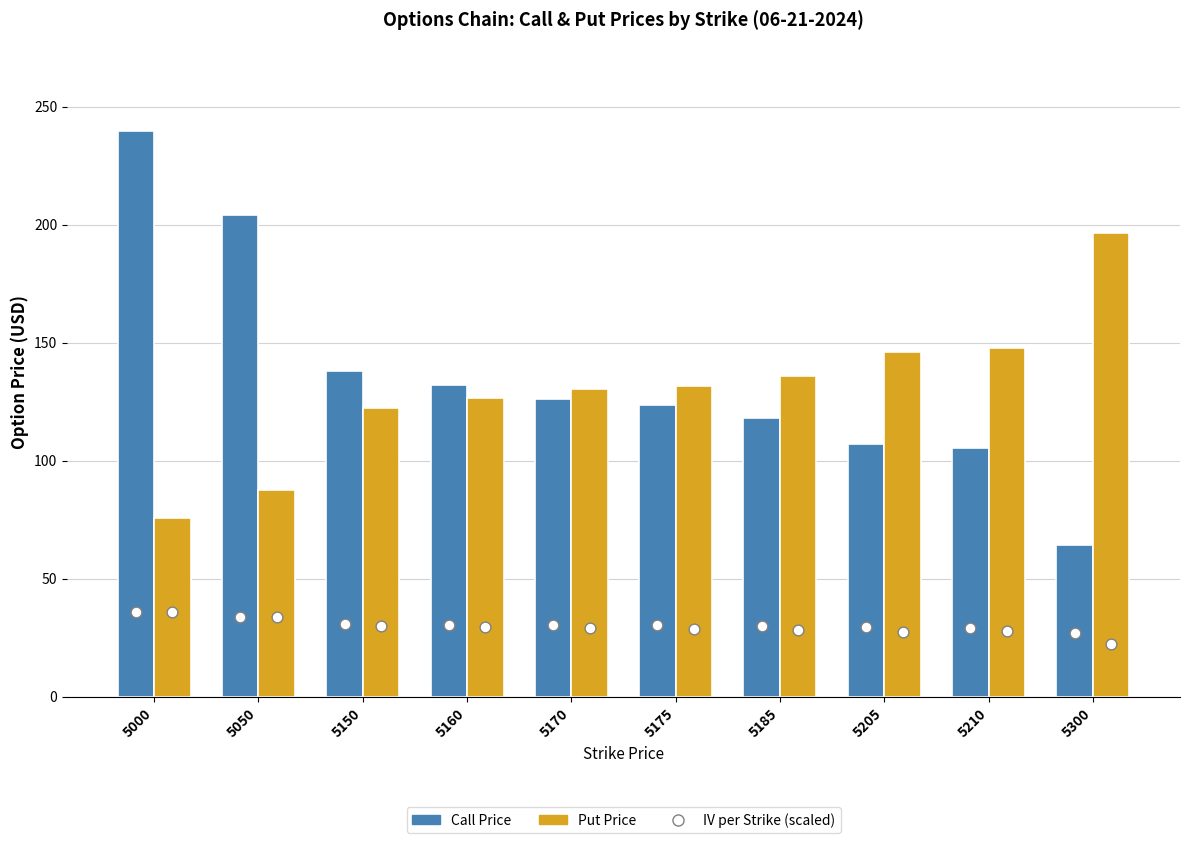

Which series has the widest spread of Y values?

Call Price